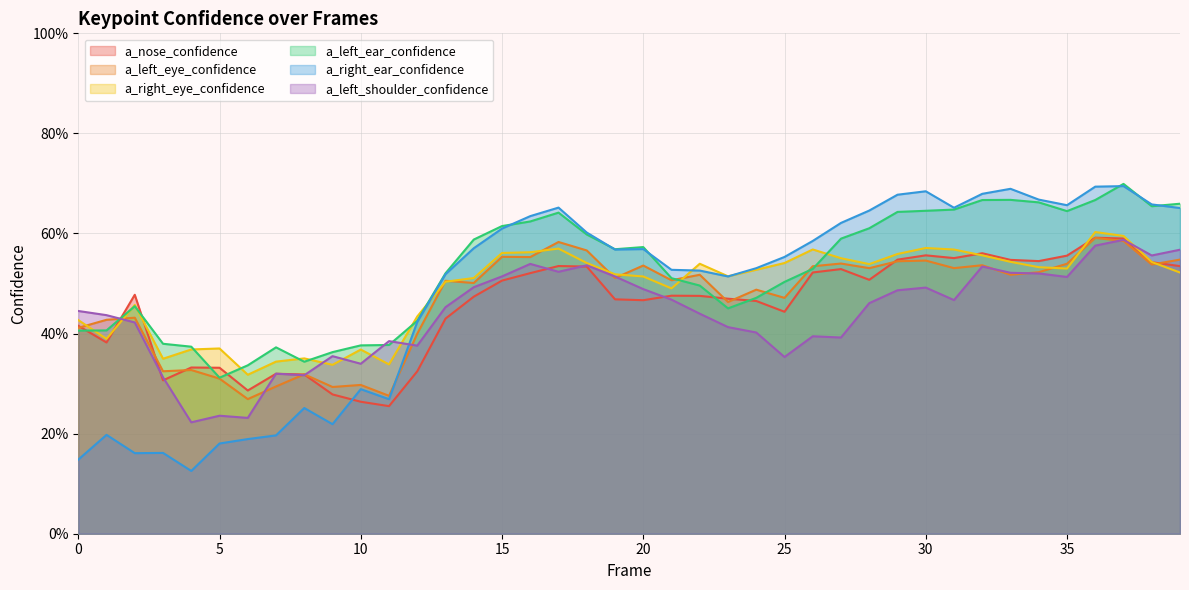

What are all the series names shown in the legend?

a_nose_confidence, a_left_eye_confidence, a_right_eye_confidence, a_left_ear_confidence, a_right_ear_confidence, a_left_shoulder_confidence